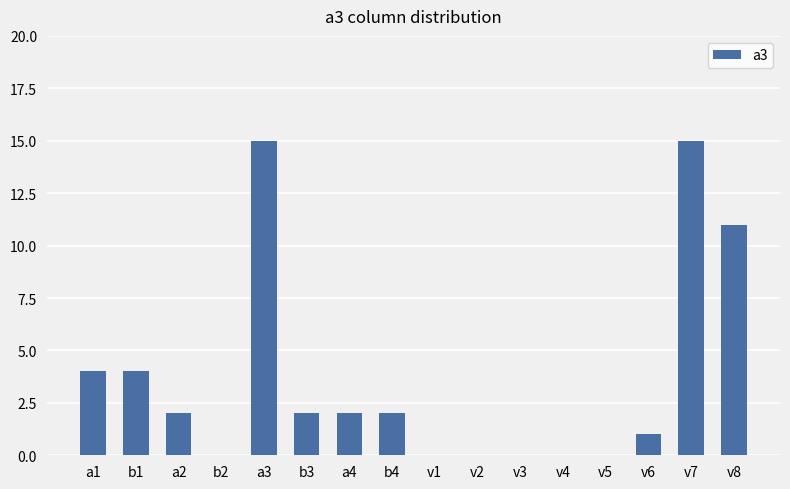

Are the bars horizontal?

No